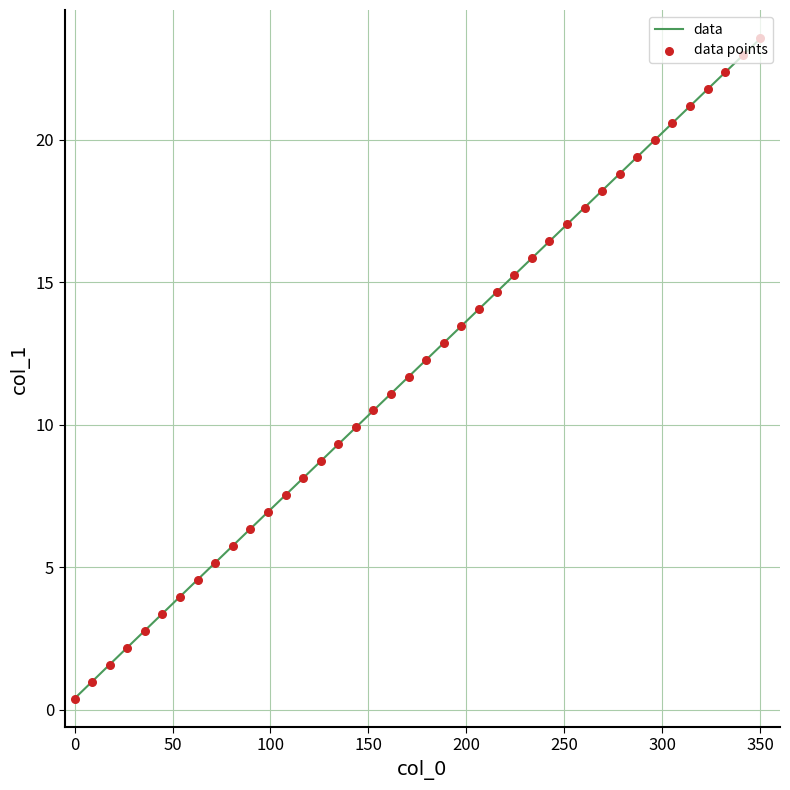

What is the difference between the maximum and minimum values?

23.2